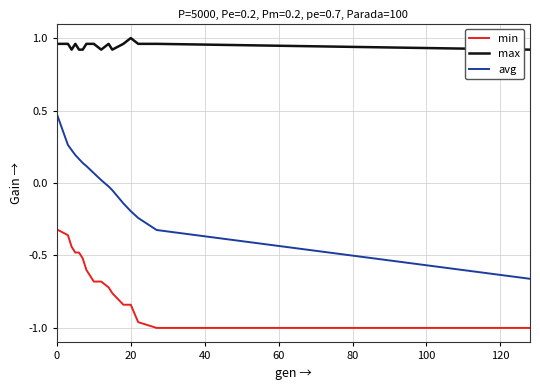

What is the difference between the maximum and minimum values in the avg series?

1.1